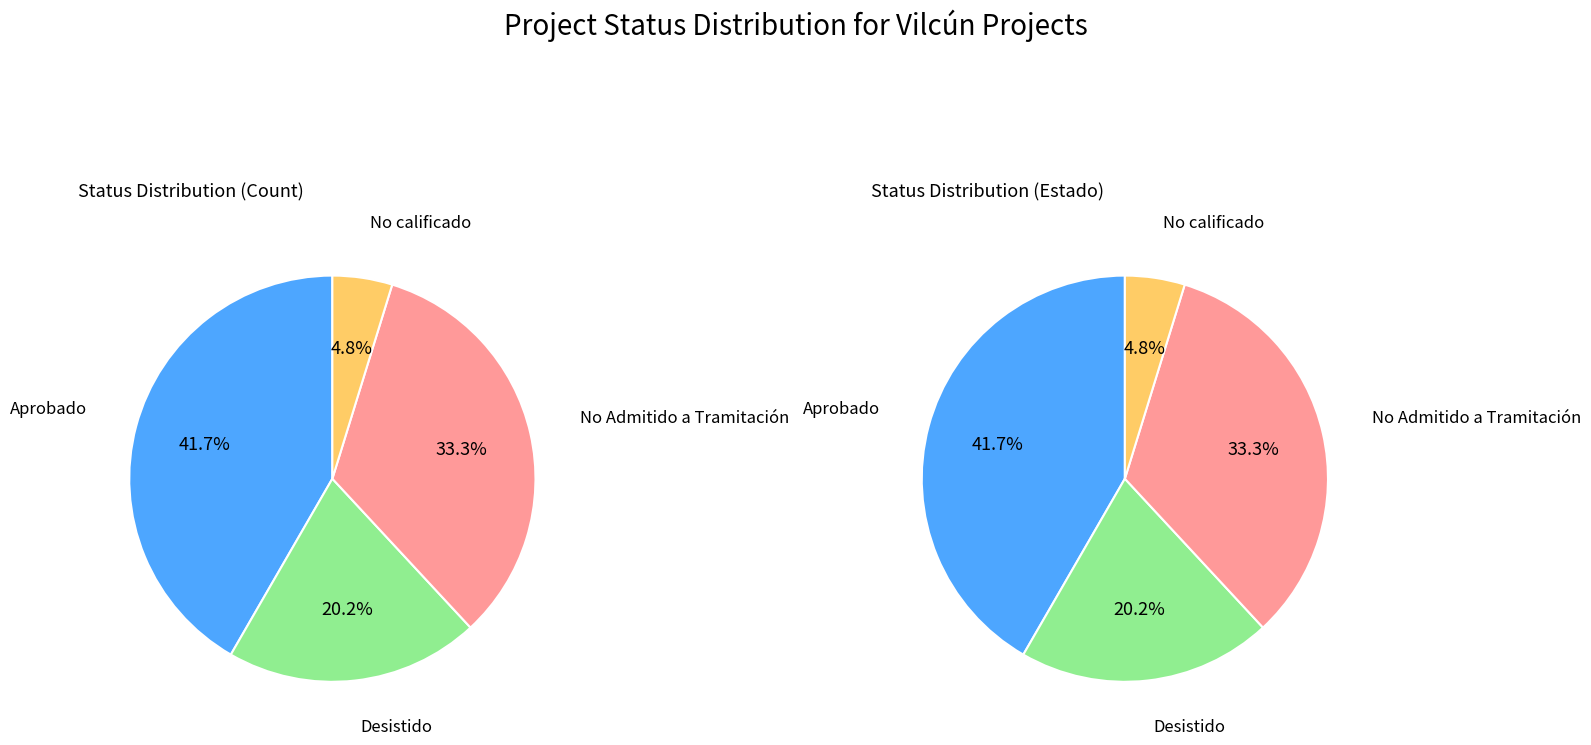

Which has a higher value, Aprobado or Desistido?

Aprobado